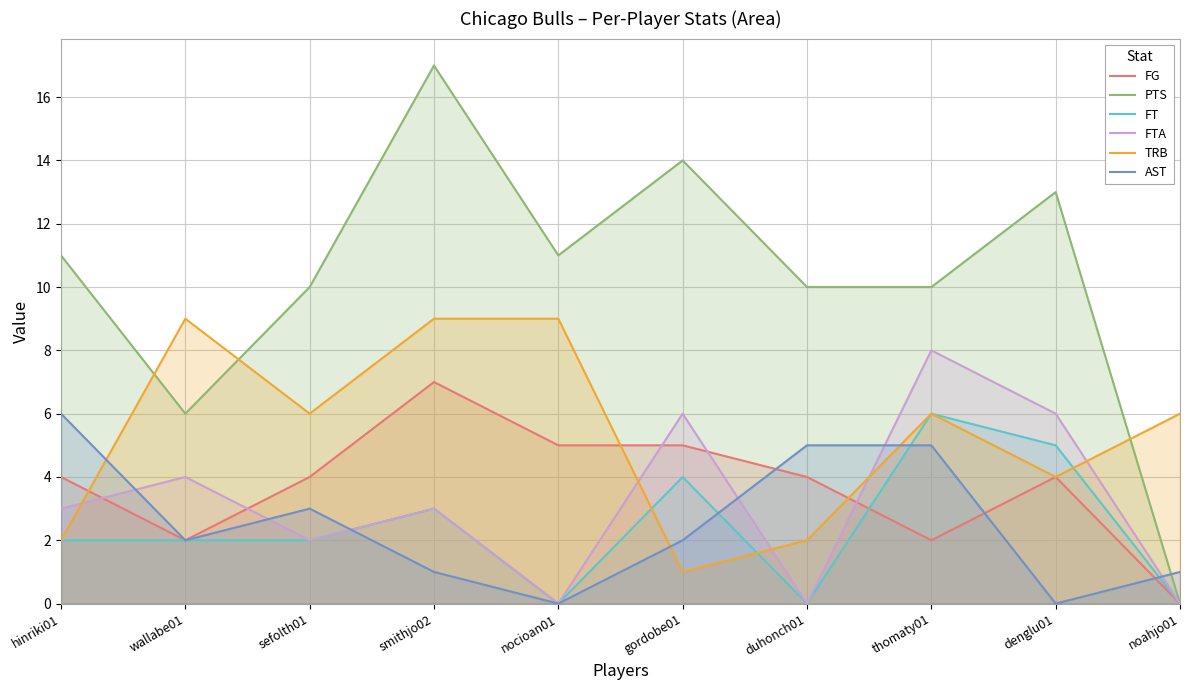

What is the average value of the AST series?

2